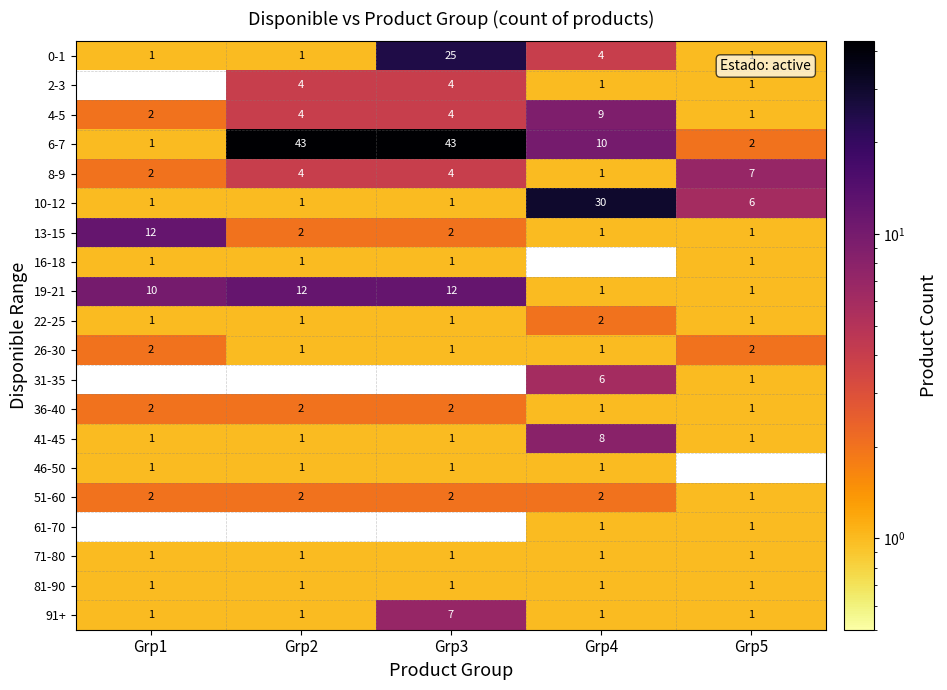

True or false: 41-45 has a value of 4 at Grp4.

False